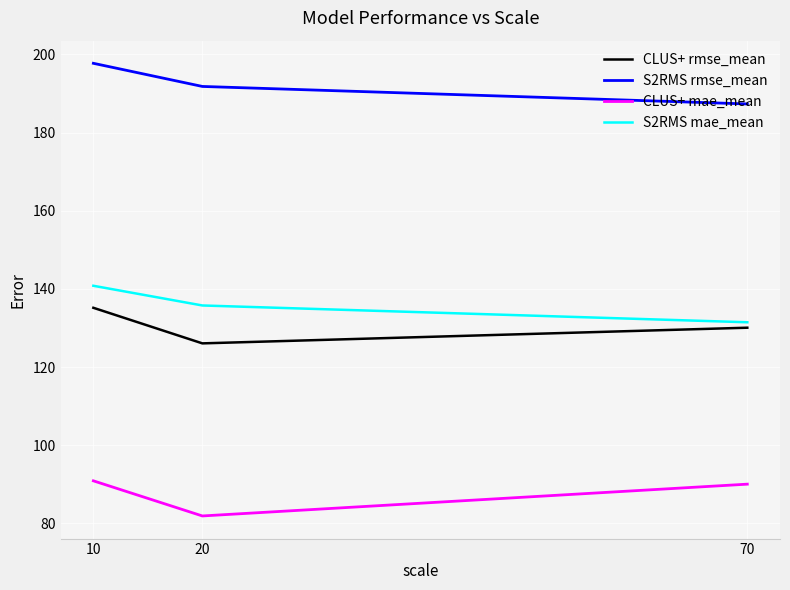

What are all the series names shown in the legend?

CLUS+ rmse_mean, S2RMS rmse_mean, CLUS+ mae_mean, S2RMS mae_mean